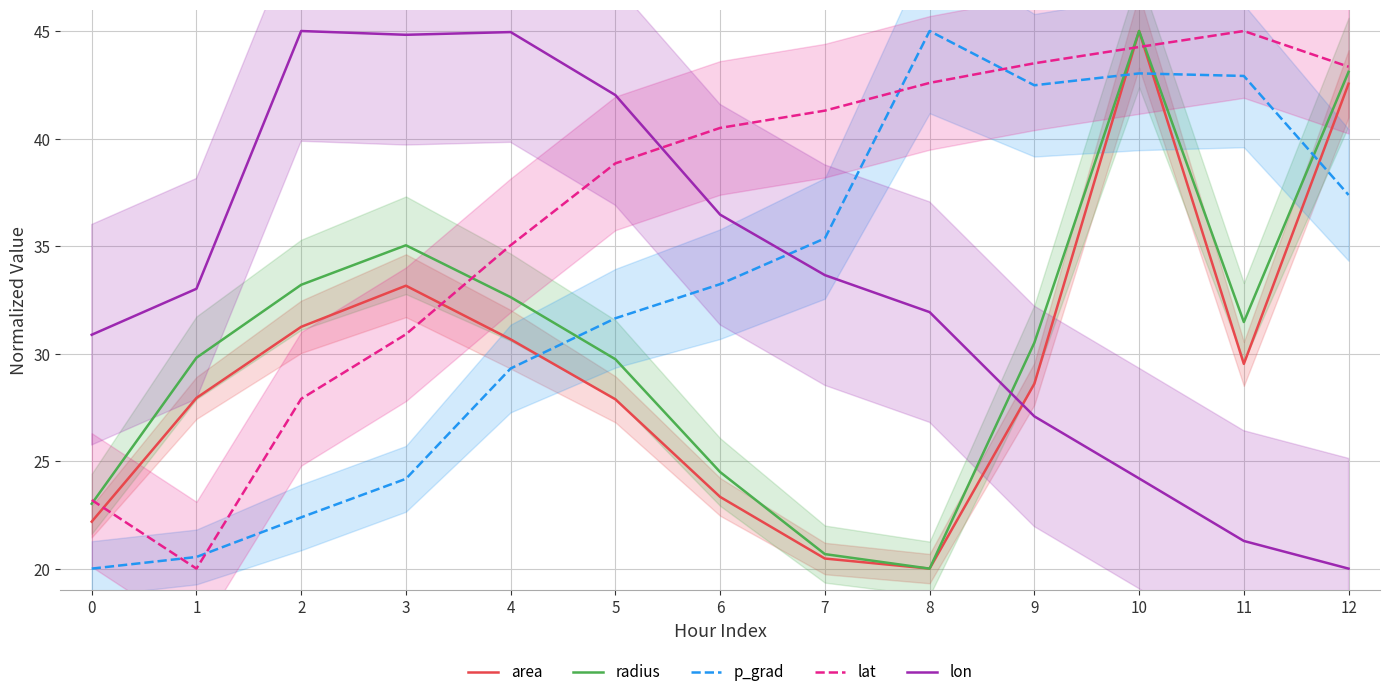

At which category is the sum across all series the highest?

10